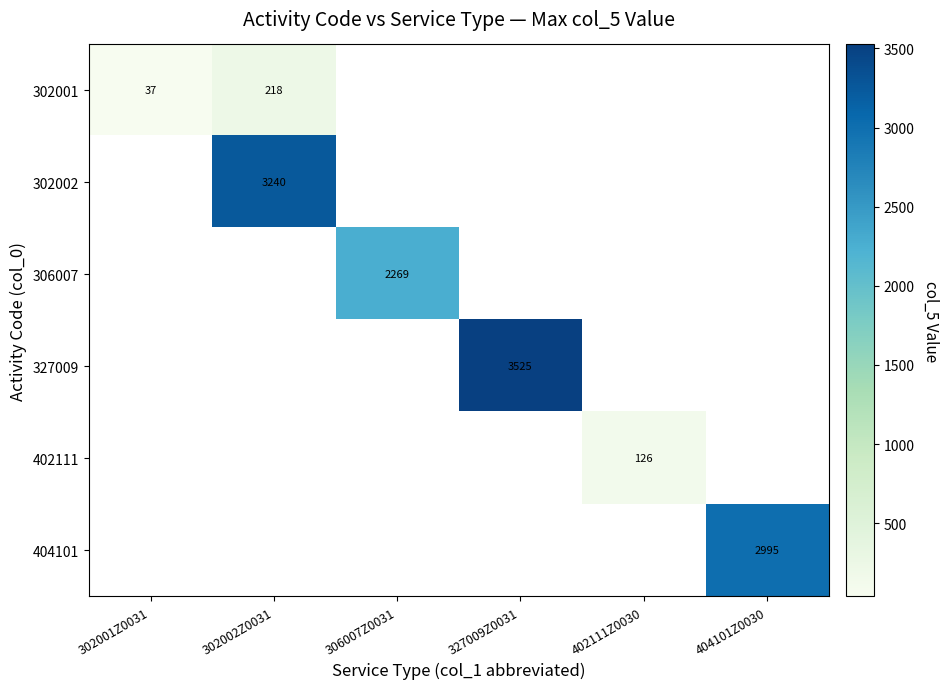

True or false: 302001 has a value of 37 at 302001Z0031.

True